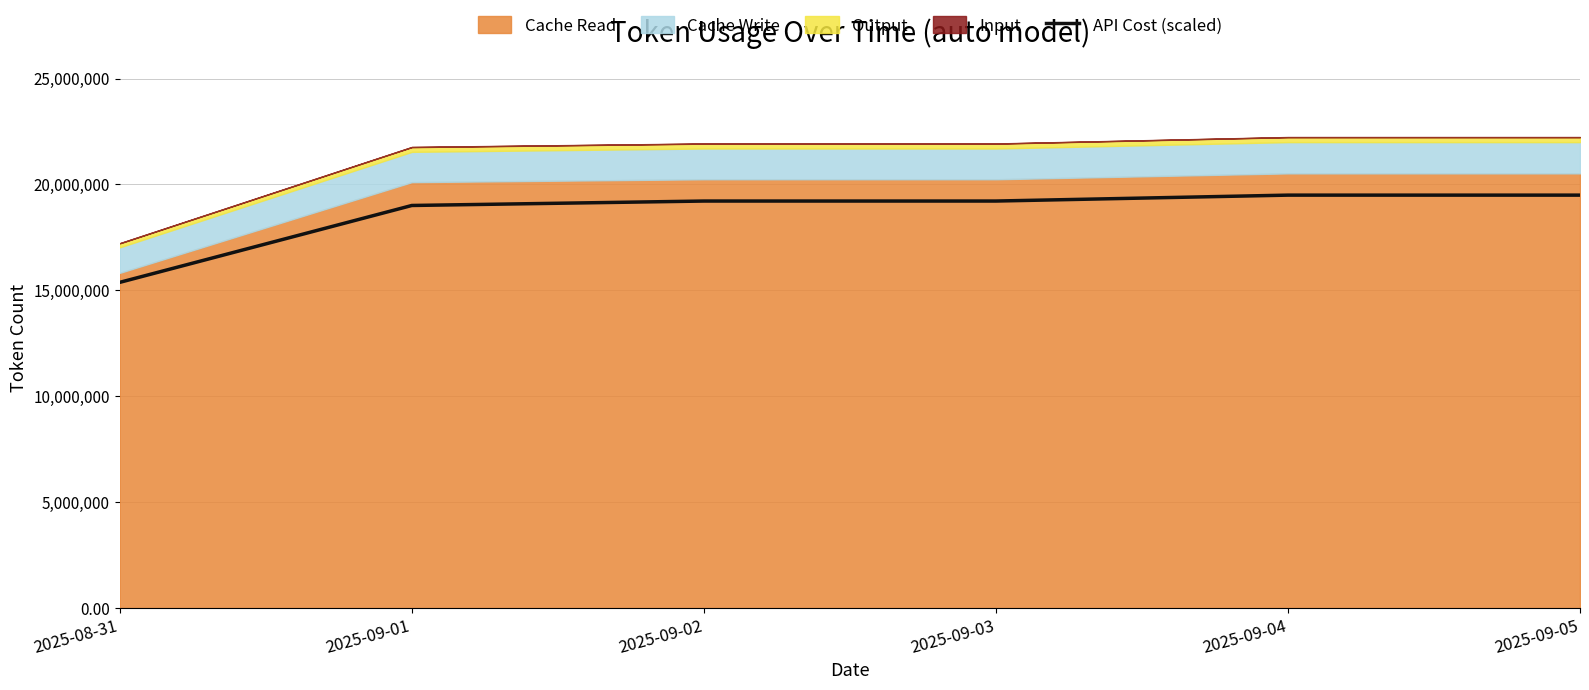

Does the chart have visible grid lines?

Yes